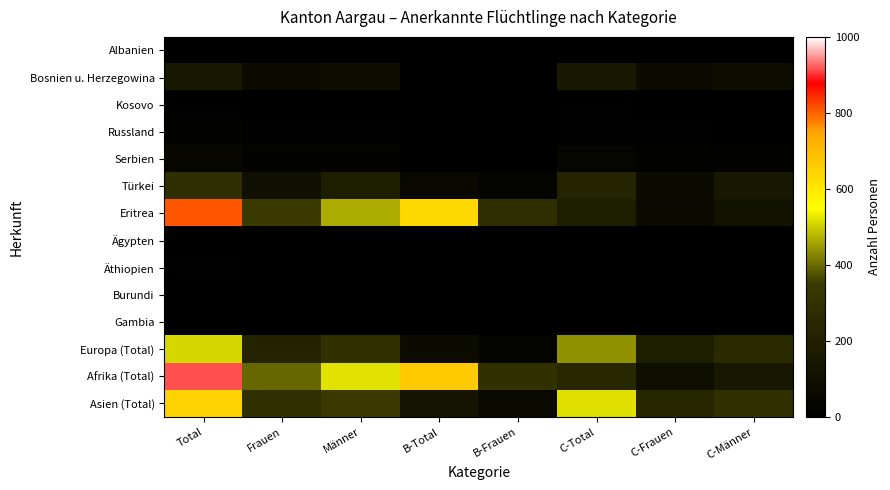

At which category is the sum across all series the highest?

Total